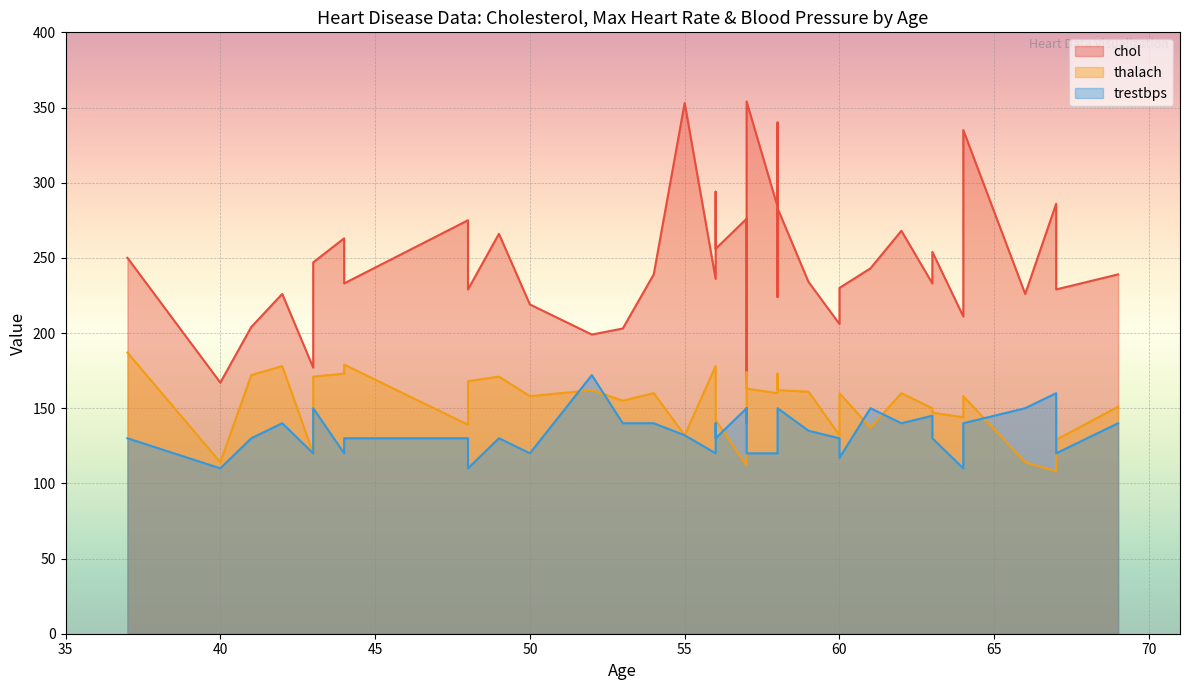

What value does the chol series have at 56, to the nearest 5?

295